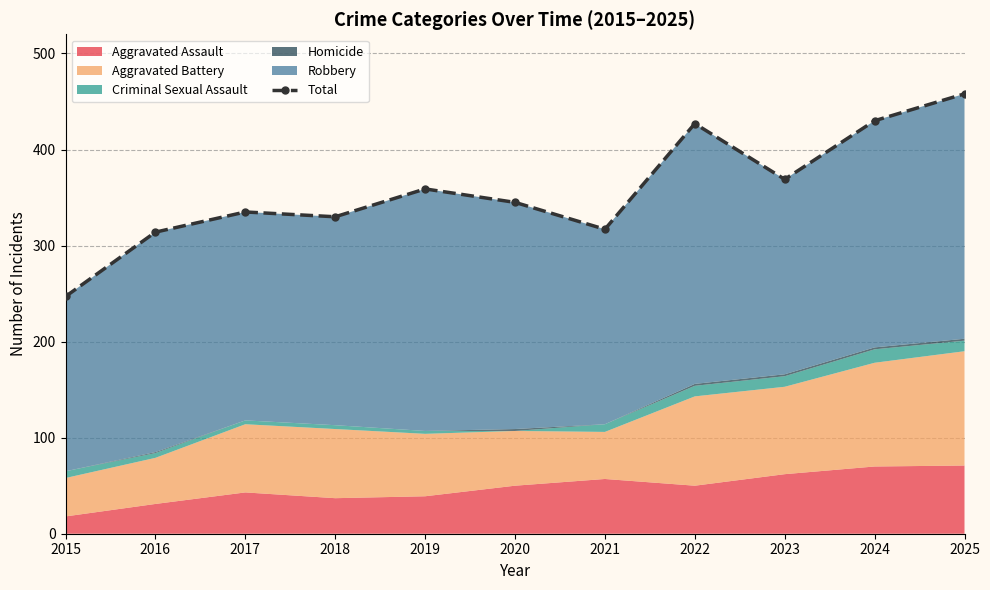

List the labels in order of value, largest first.

2025, 2024, 2022, 2023, 2019, 2020, 2017, 2018, 2021, 2016, 2015